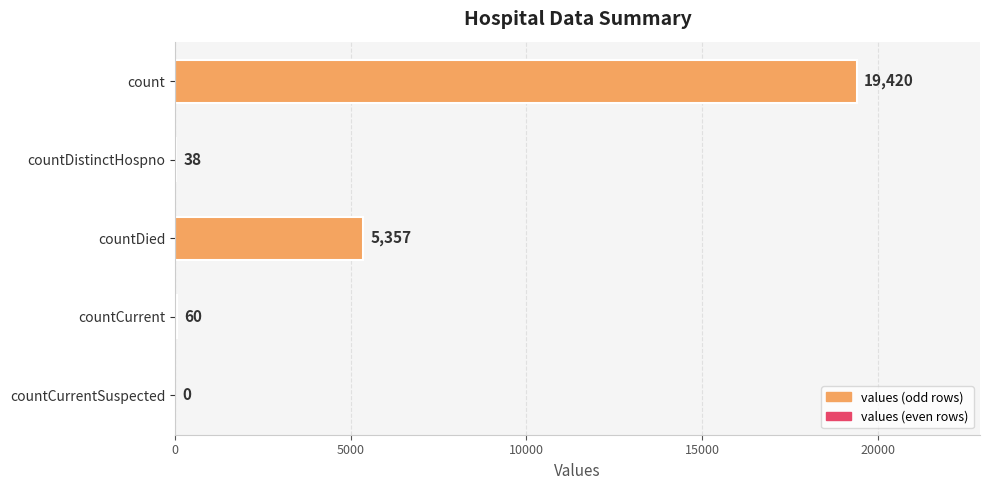

Between count and countDistinctHospno, which is larger?

count